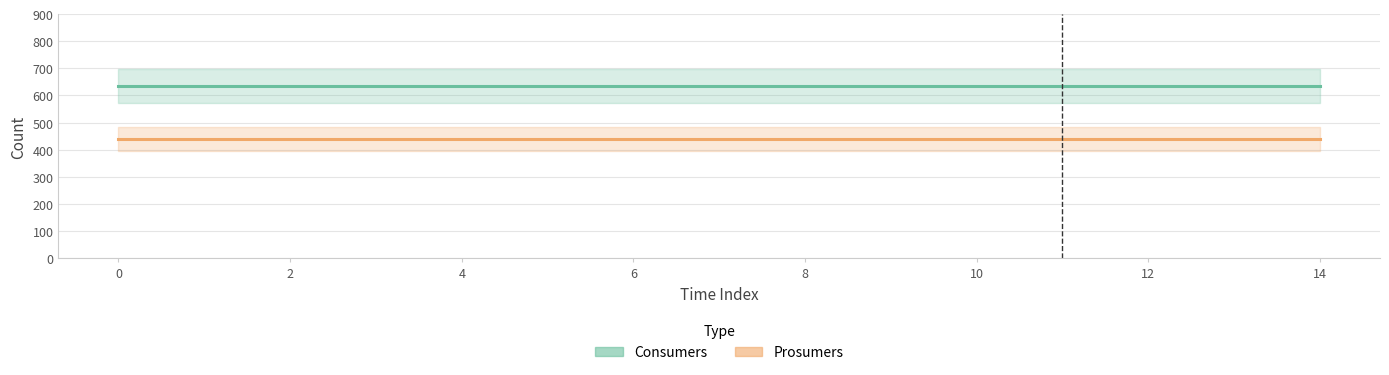

Rank the series by their average value, from highest to lowest.

Consumers, Prosumers